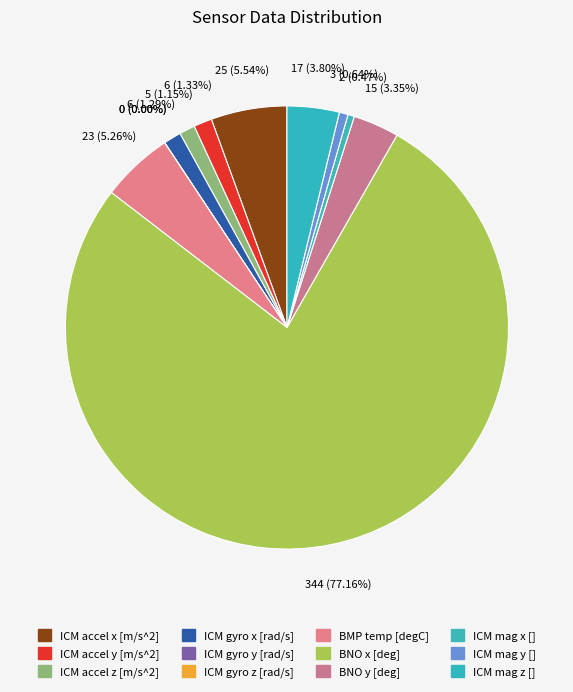

To the nearest percent, what is the difference between the ICM gyro y [rad/s] and ICM accel x [m/s^2] slice percentages?

6%